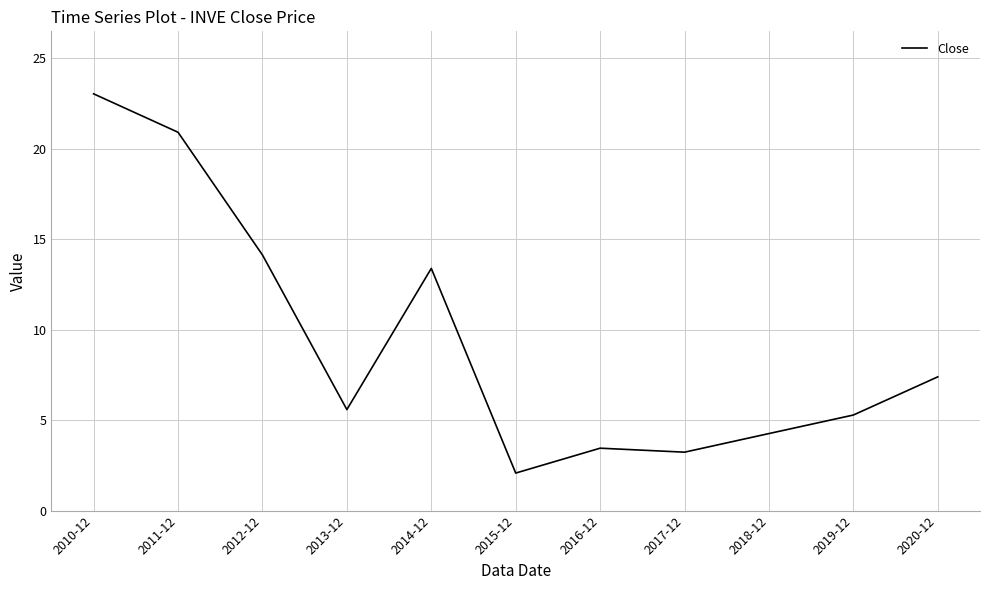

Reading right to left, what are all the values shown in this chart?

7.4	5.3	4.3	3.2	3.4	2.1	13.4	5.6	14.1	20.9	23.0